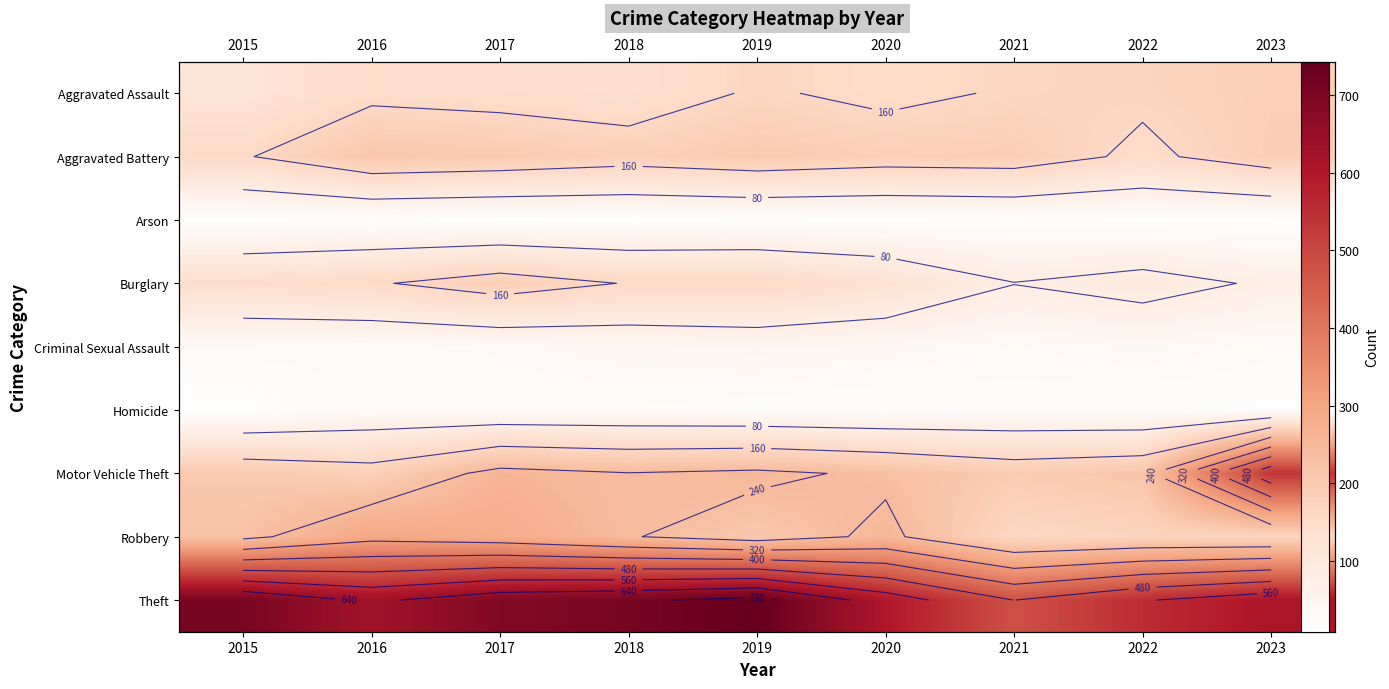

At which category is the sum across all series the highest?

2017